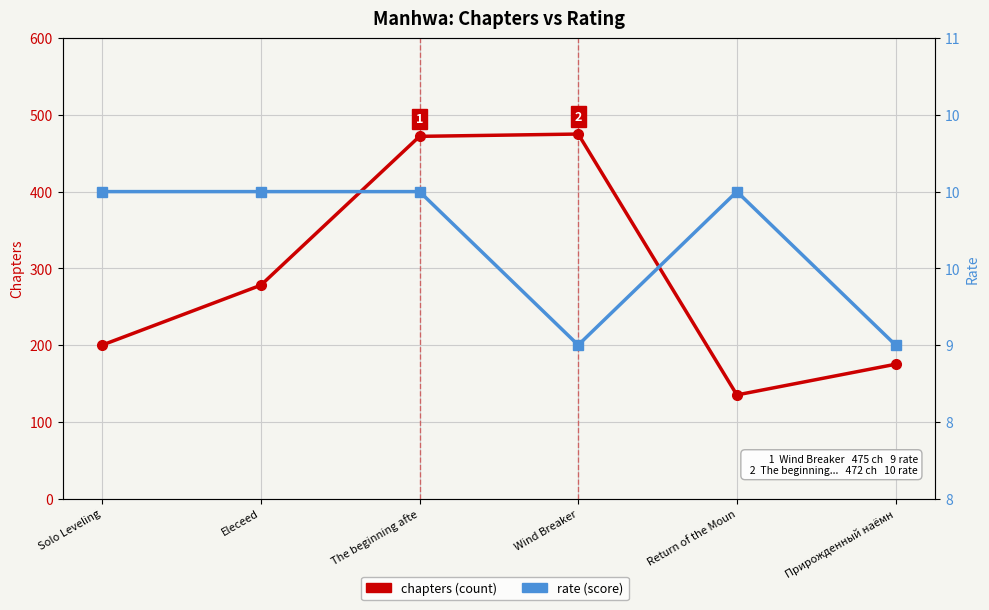

Reading left to right, extract all data points from this chart.

chapters: Solo Leveling=200	Eleceed=278	The beginning afte=472	Wind Breaker=475	Return of the Moun=135	Прирожденный наёмн=175
rate: Solo Leveling=10	Eleceed=10	The beginning afte=10	Wind Breaker=9	Return of the Moun=10	Прирожденный наёмн=9